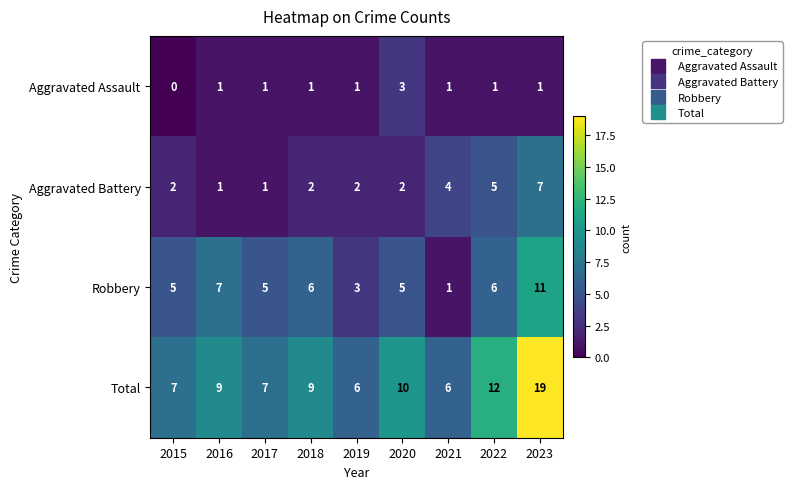

Rank the series by their maximum value, from lowest to highest.

Aggravated Assault, Aggravated Battery, Robbery, Total